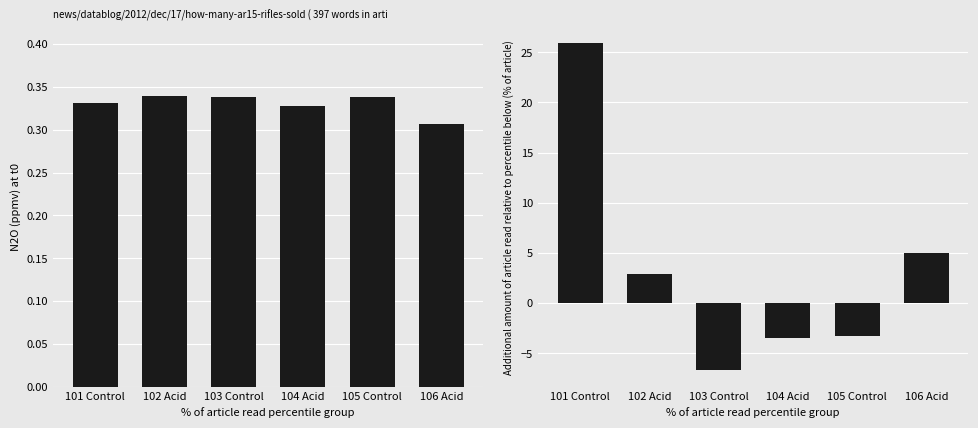

What is the value of the N2O t0 (ppmv) bar at the 3rd from the left?

0.3